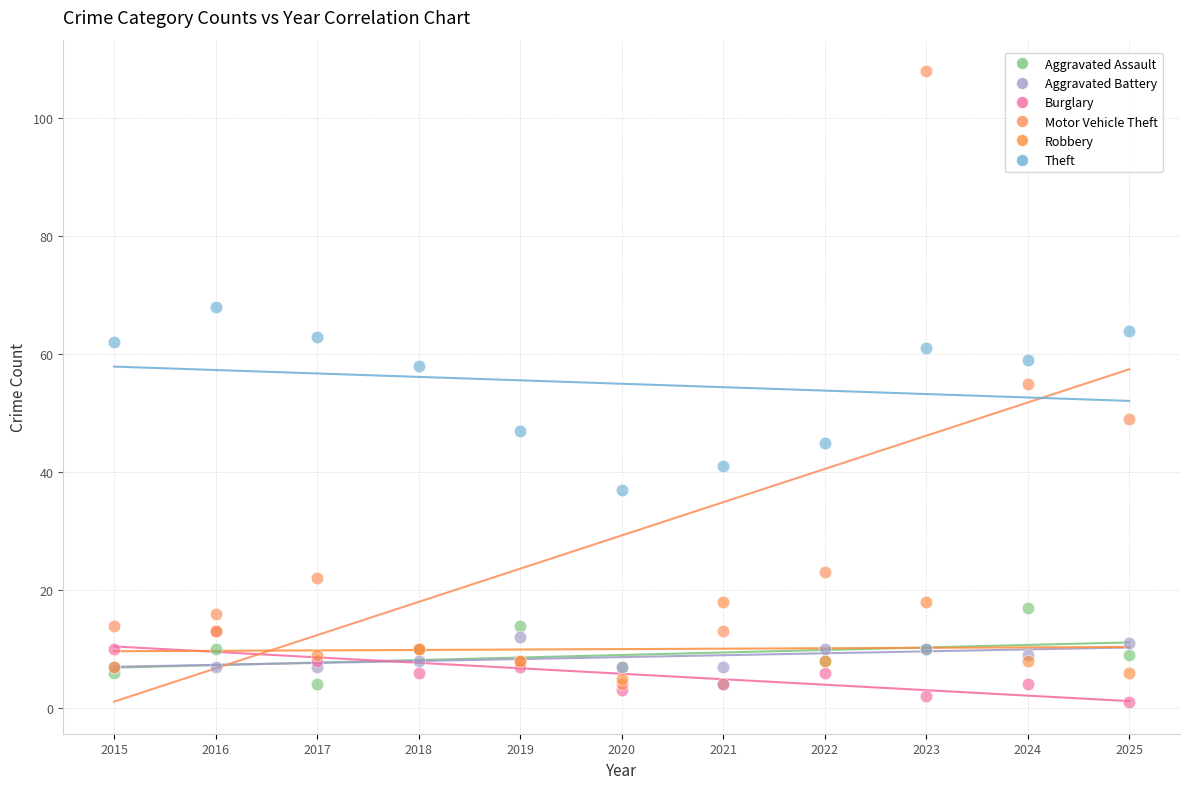

Which series reaches the minimum Y coordinate?

Burglary